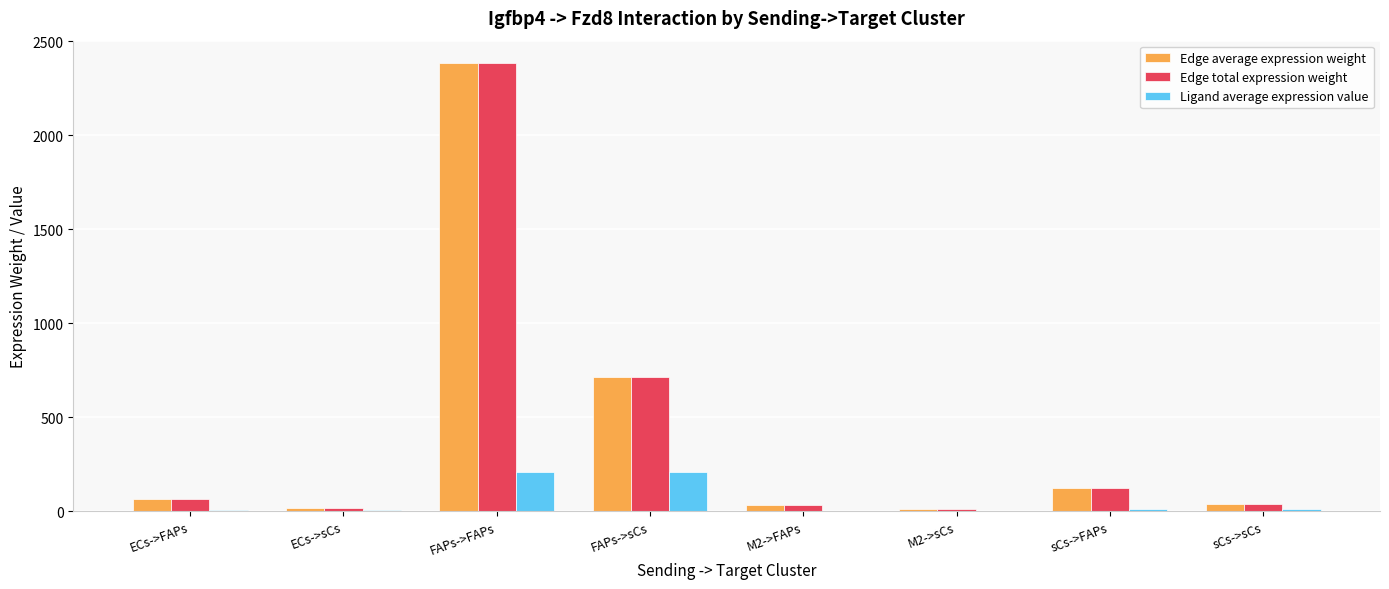

At which category is the sum across all series the highest?

FAPs->FAPs